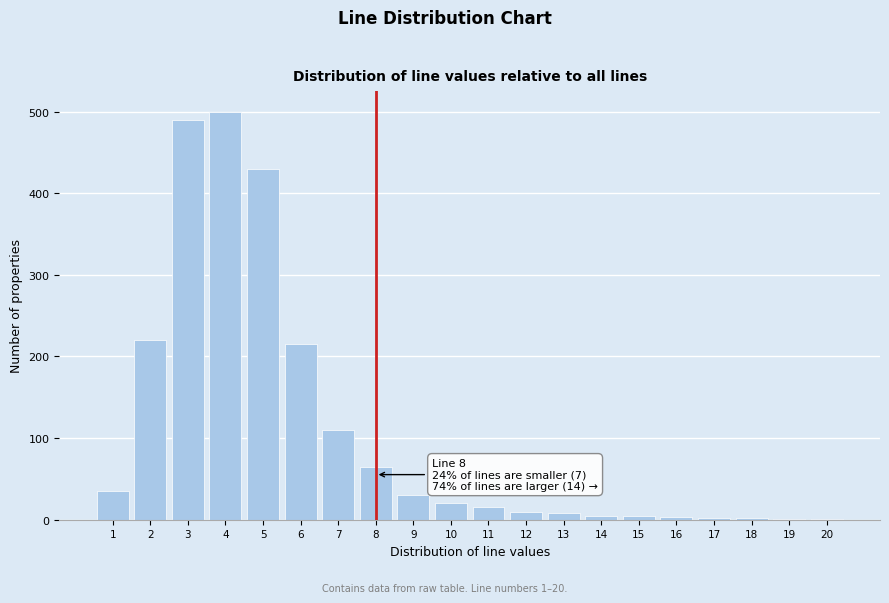

Is it true that the value at 4 is 500?

True